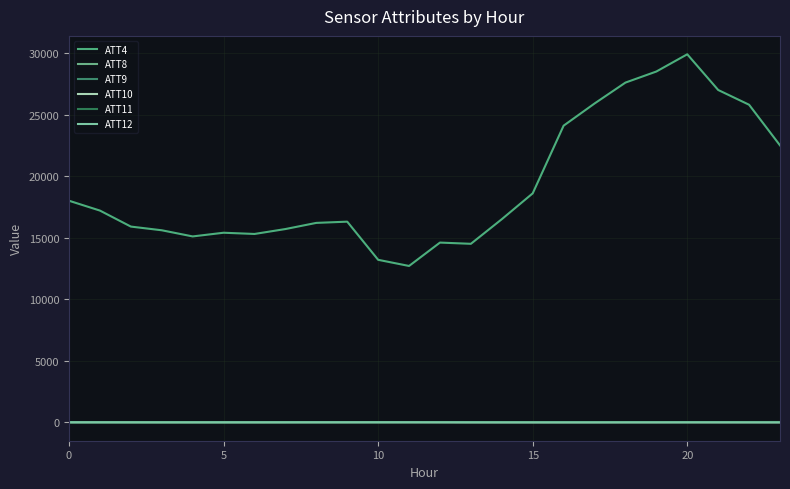

What is the maximum value for ATT9?

19.0